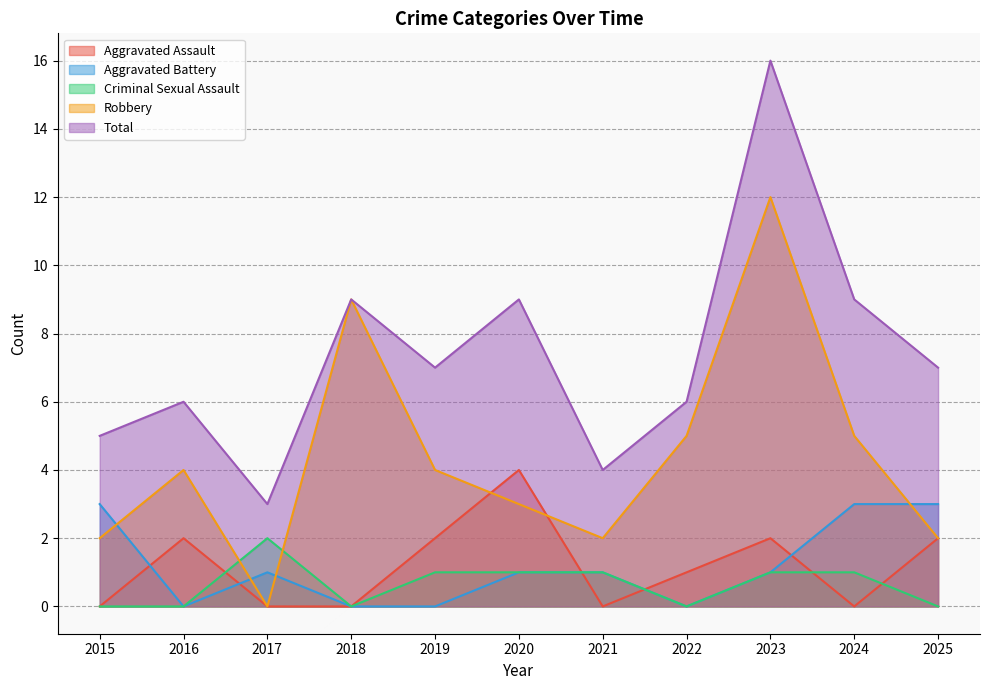

Reading left to right, what are all the values shown in this chart?

Aggravated Assault: 2015=0	2016=2	2017=0	2018=0	2019=2	2020=4	2021=0	2022=1	2023=2	2024=0	2025=2
Aggravated Battery: 2015=3	2016=0	2017=1	2018=0	2019=0	2020=1	2021=1	2022=0	2023=1	2024=3	2025=3
Criminal Sexual Assault: 2015=0	2016=0	2017=2	2018=0	2019=1	2020=1	2021=1	2022=0	2023=1	2024=1	2025=0
Robbery: 2015=2	2016=4	2017=0	2018=9	2019=4	2020=3	2021=2	2022=5	2023=12	2024=5	2025=2
Total: 2015=5	2016=6	2017=3	2018=9	2019=7	2020=9	2021=4	2022=6	2023=16	2024=9	2025=7